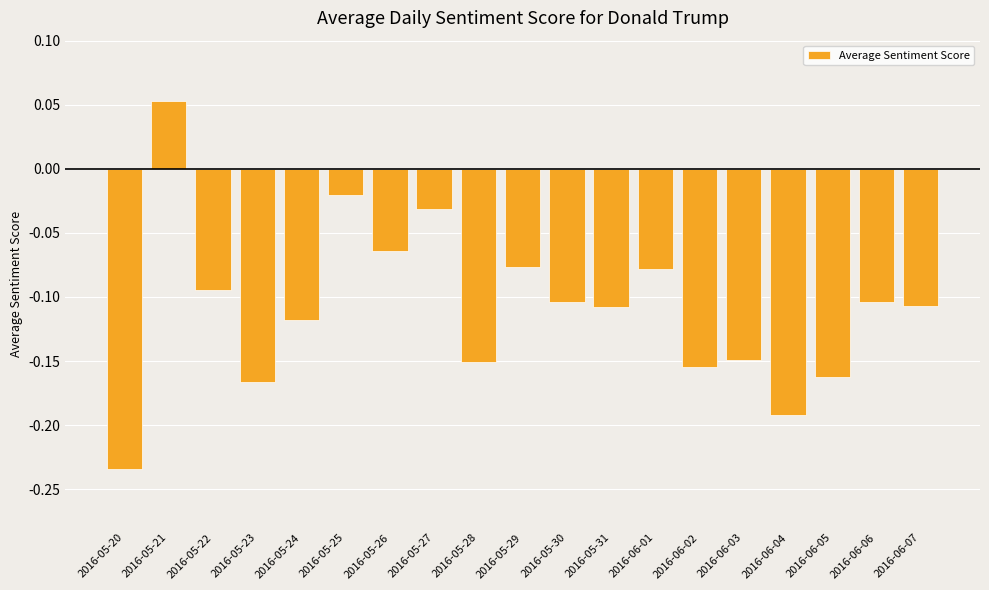

How many negative values are there?

18